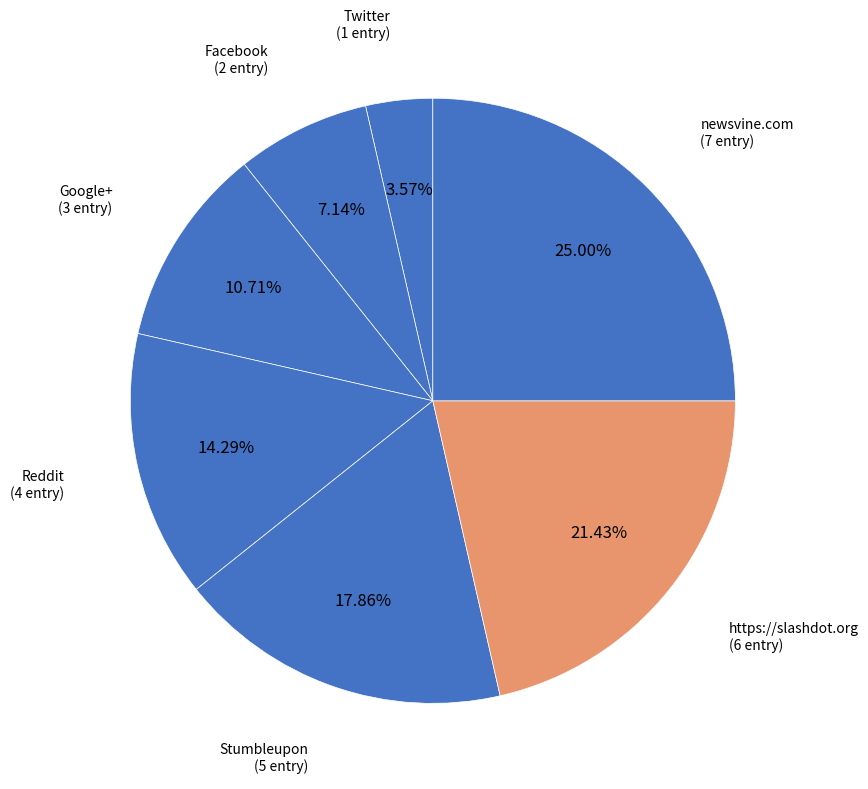

How many slices are in this pie chart?

7